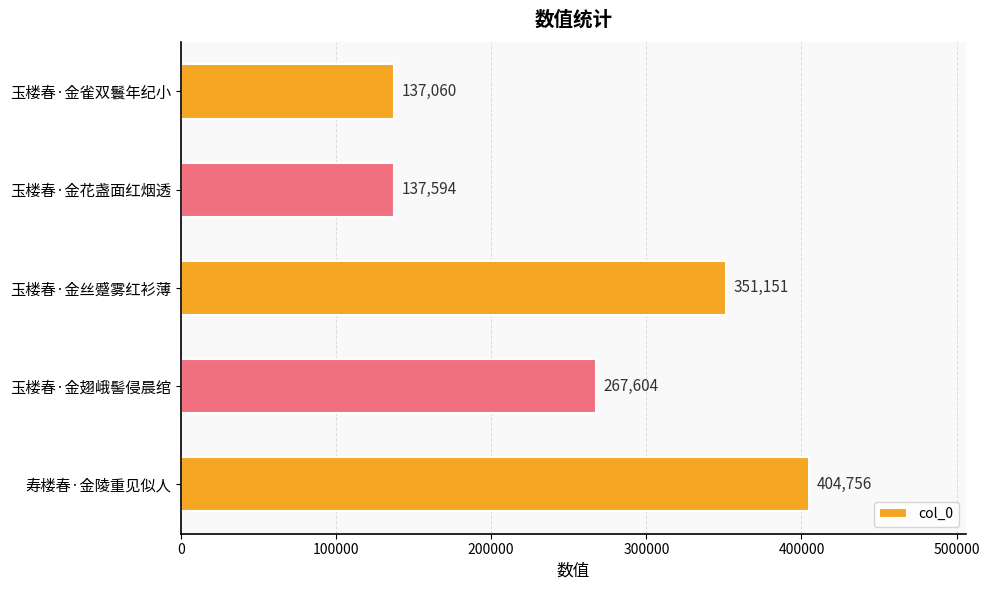

The value at 玉楼春·金翅峨髻侵晨绾 is 267604. True or false?

True